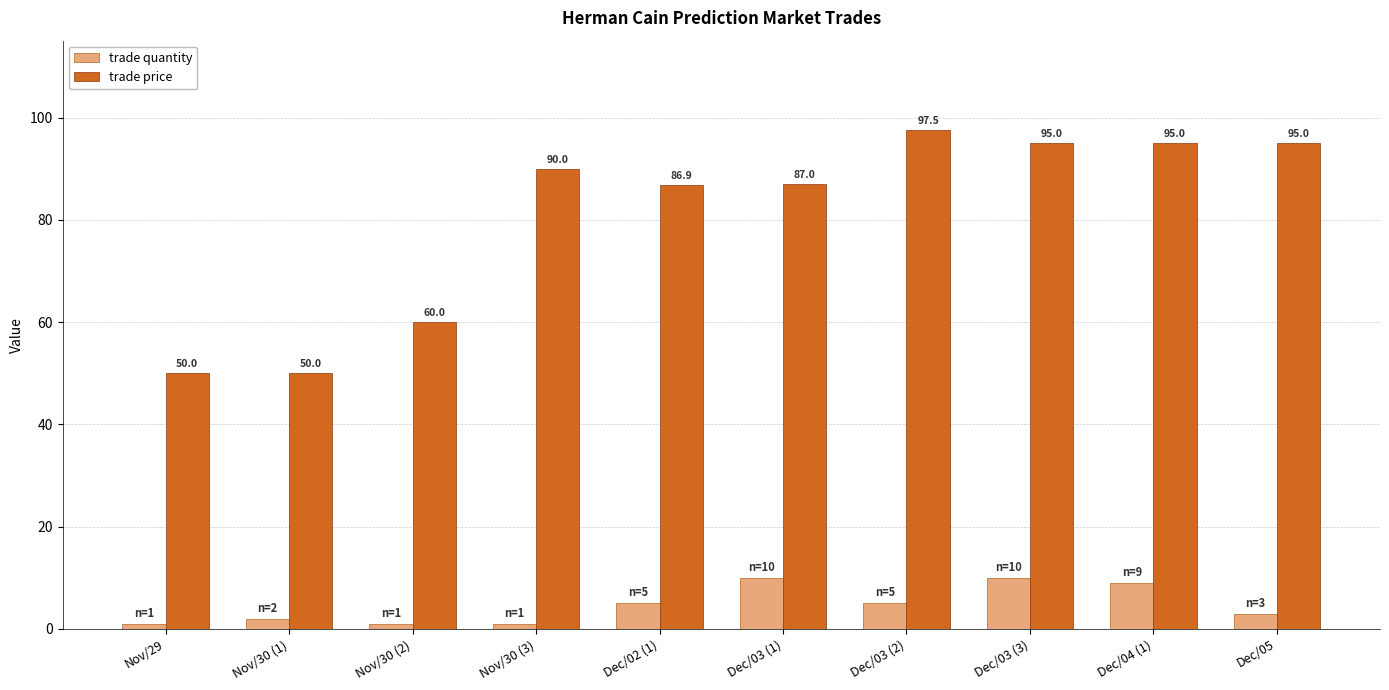

How many values in the trade price series are below 90?

5